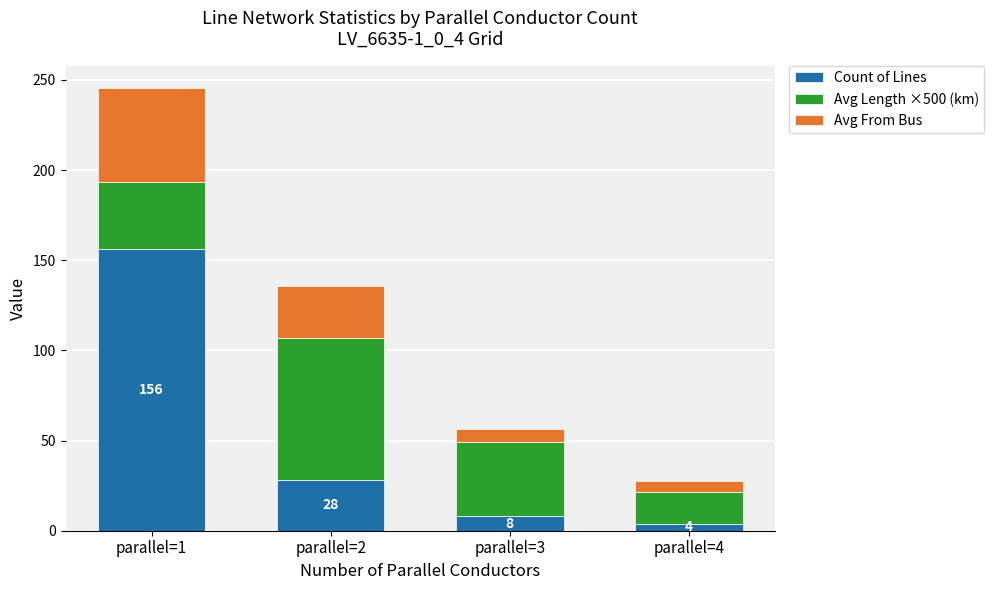

The value of Count of Lines at parallel=1 is 84.0. True or false?

False